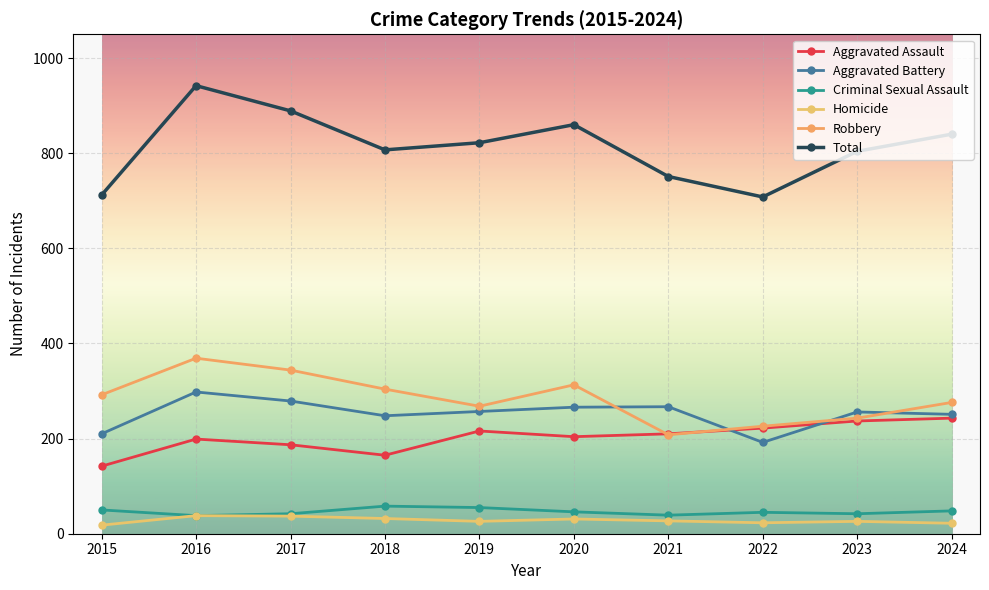

Between 2017 and 2016, which is larger?

2016